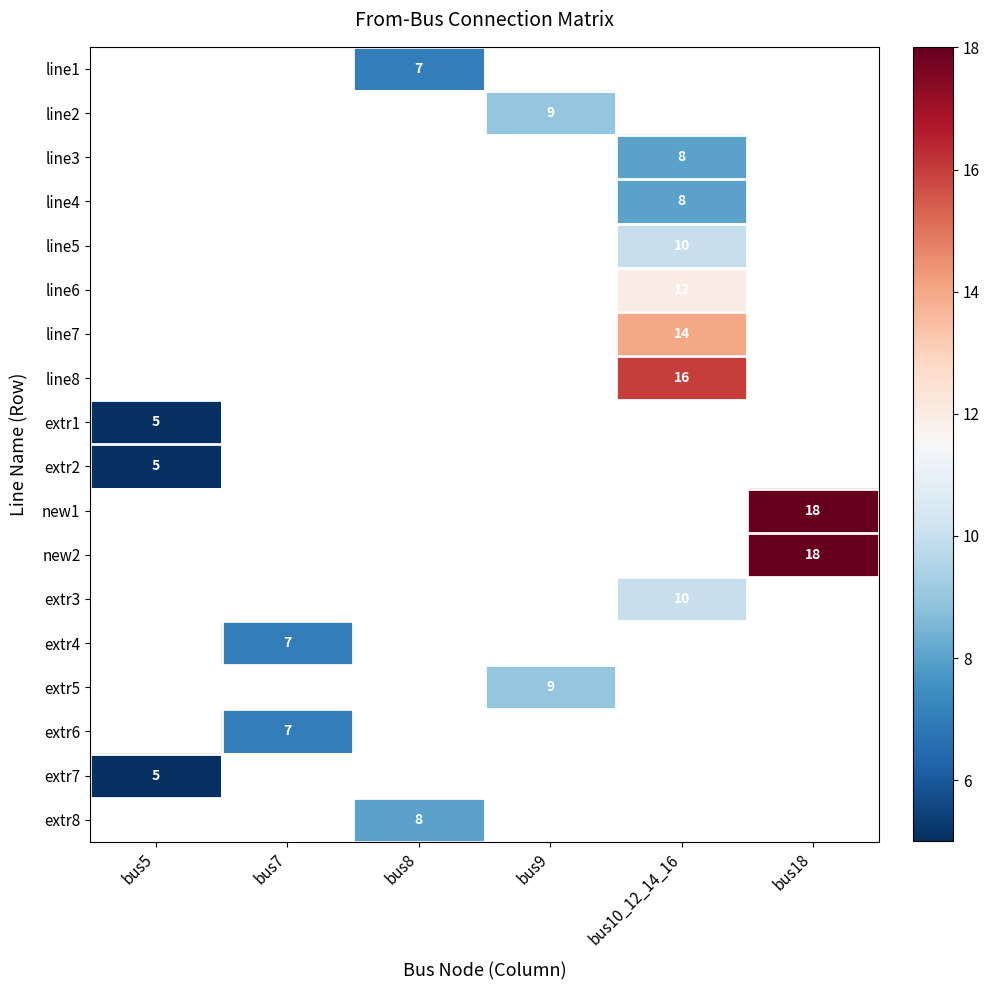

True or false: extr8 has a value of 2 at bus8.

False